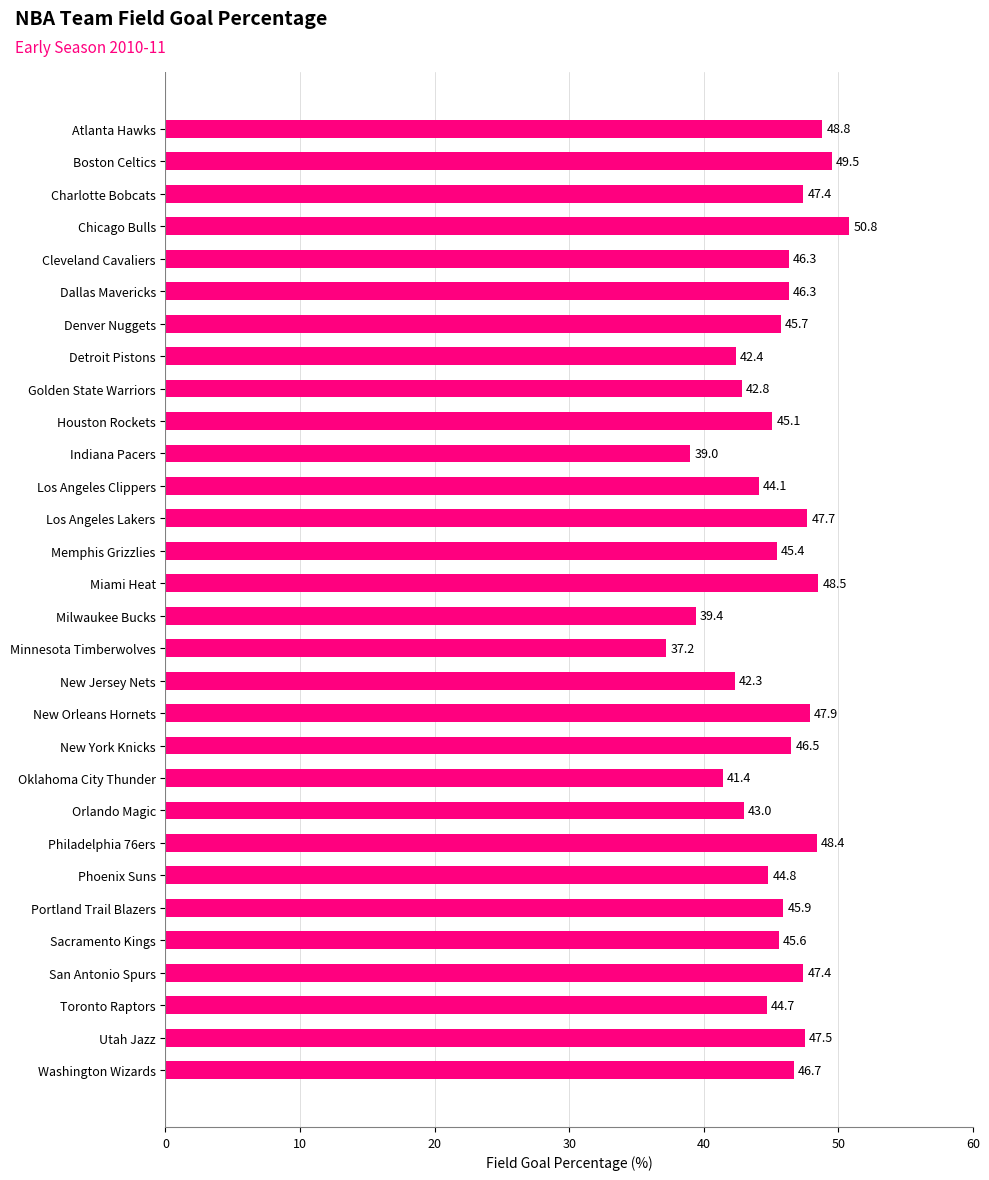

True or false: the data shows 81.1 at Boston Celtics.

False